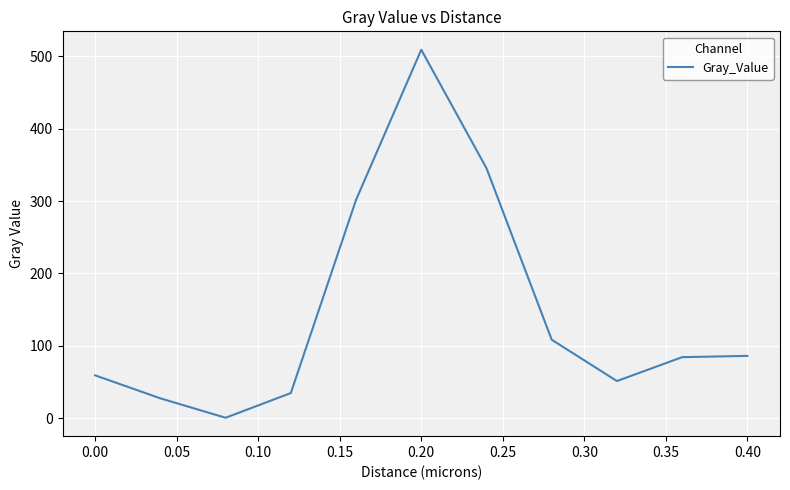

Does the chart have visible grid lines?

Yes